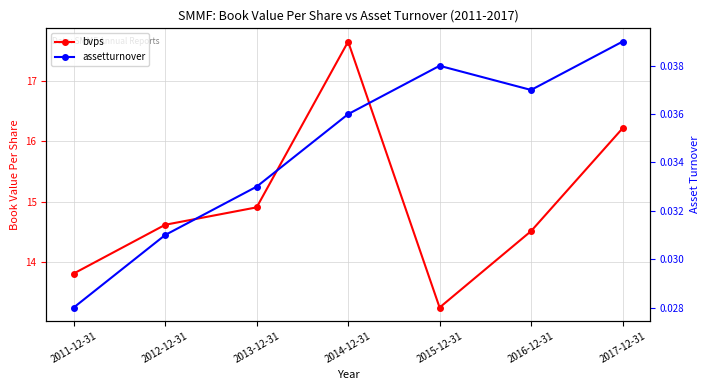

Which series has the largest range (max minus min)?

bvps